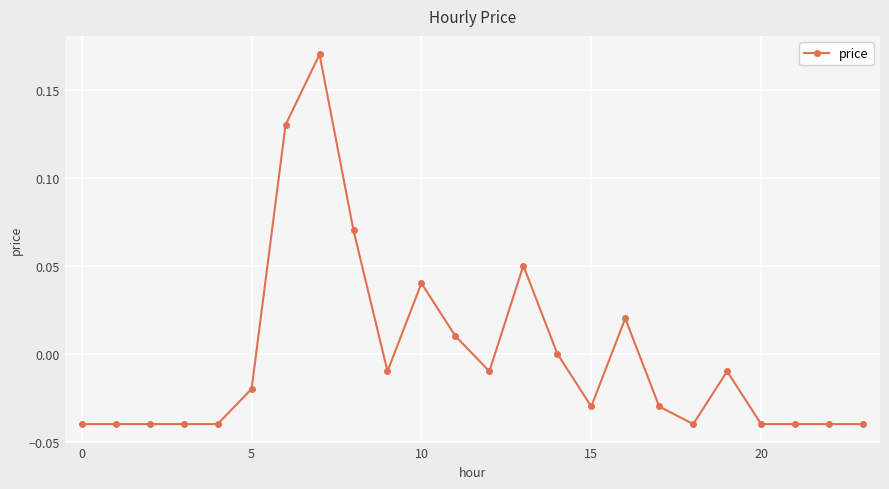

True or false: the data has more than 2 interior local peaks.

True